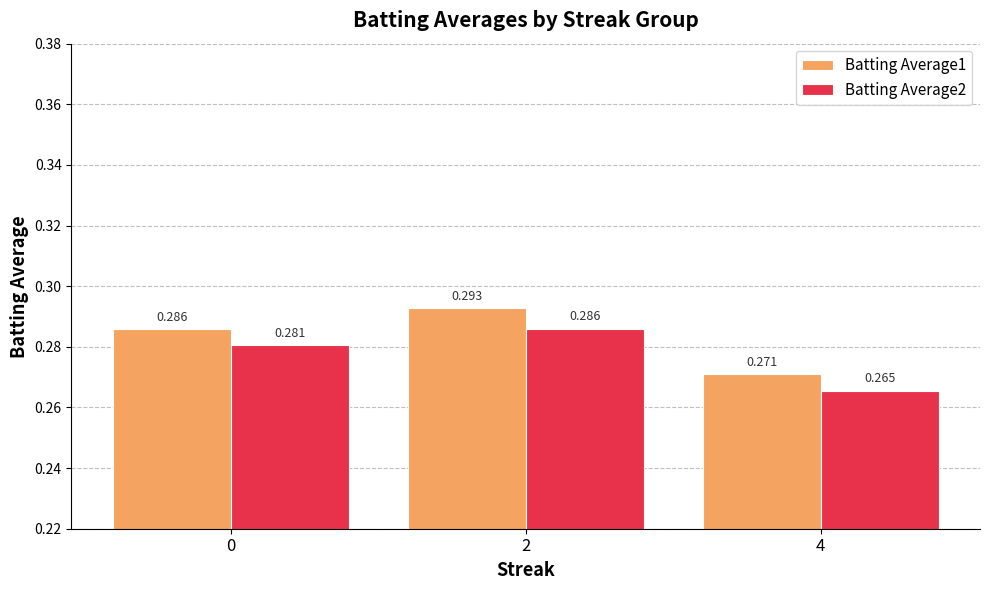

What are all the series names shown in the legend?

Batting Average1, Batting Average2